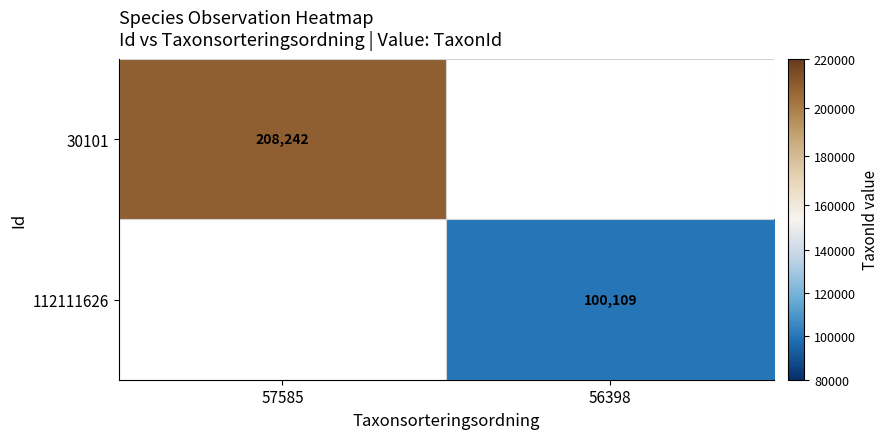

True or false: 112111626 has a value of 156106 at 56398.

False